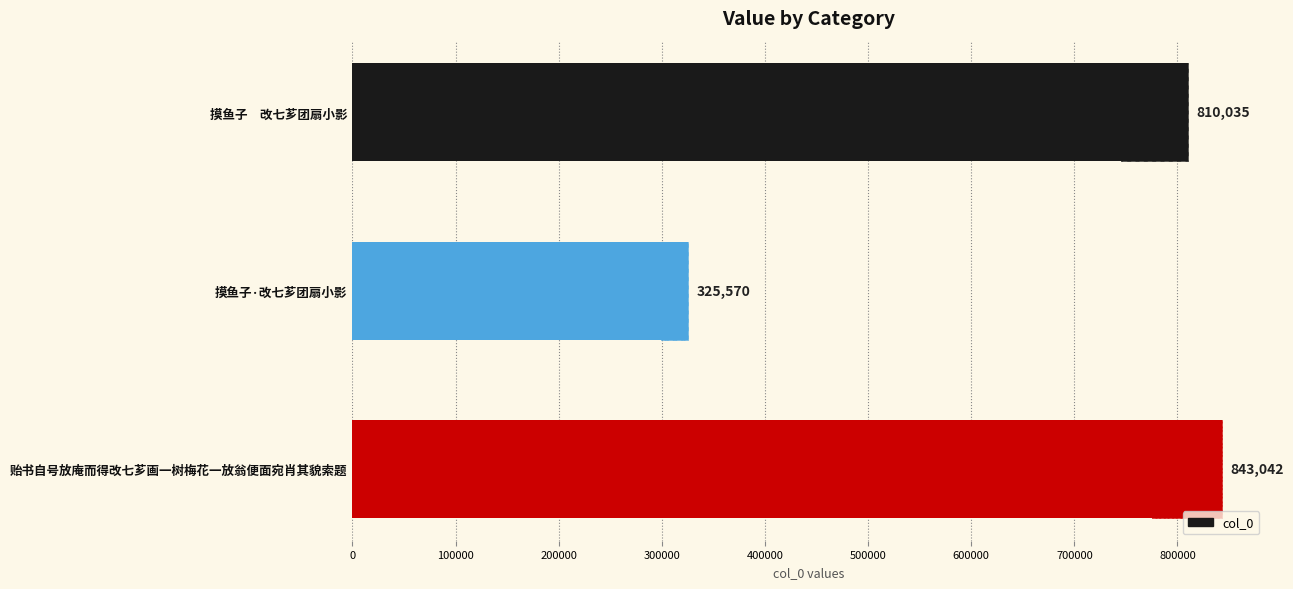

How many data points are less than 810035?

1